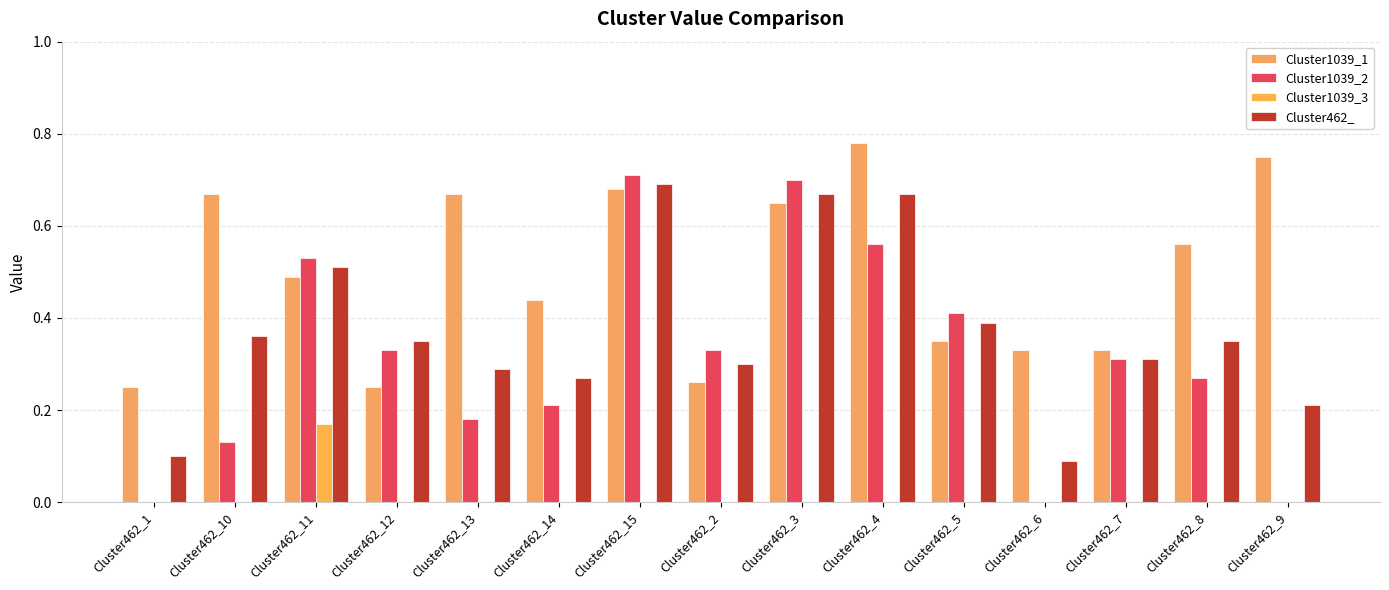

What are all the series names shown in the legend?

Cluster1039_1, Cluster1039_2, Cluster1039_3, Cluster462_